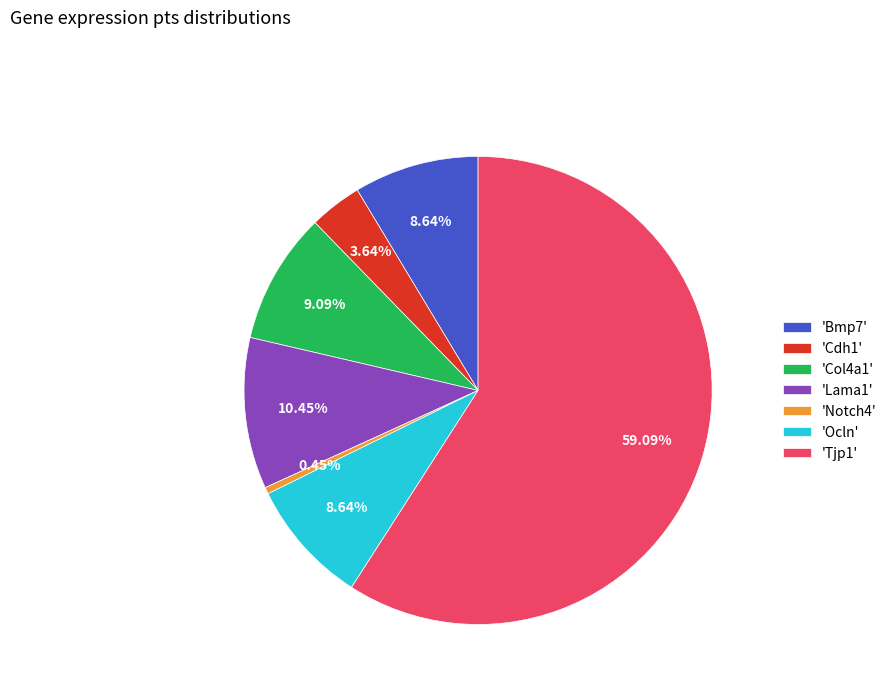

Combined, do 'Lama1' and 'Col4a1' account for over 50%?

No